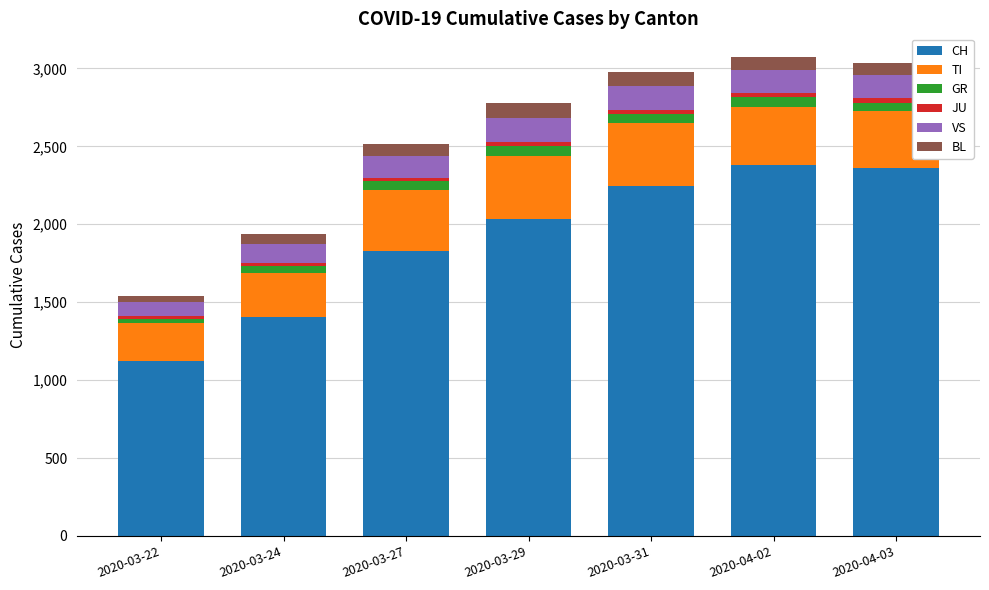

At which label is CH closest to 1750?

2020-03-27